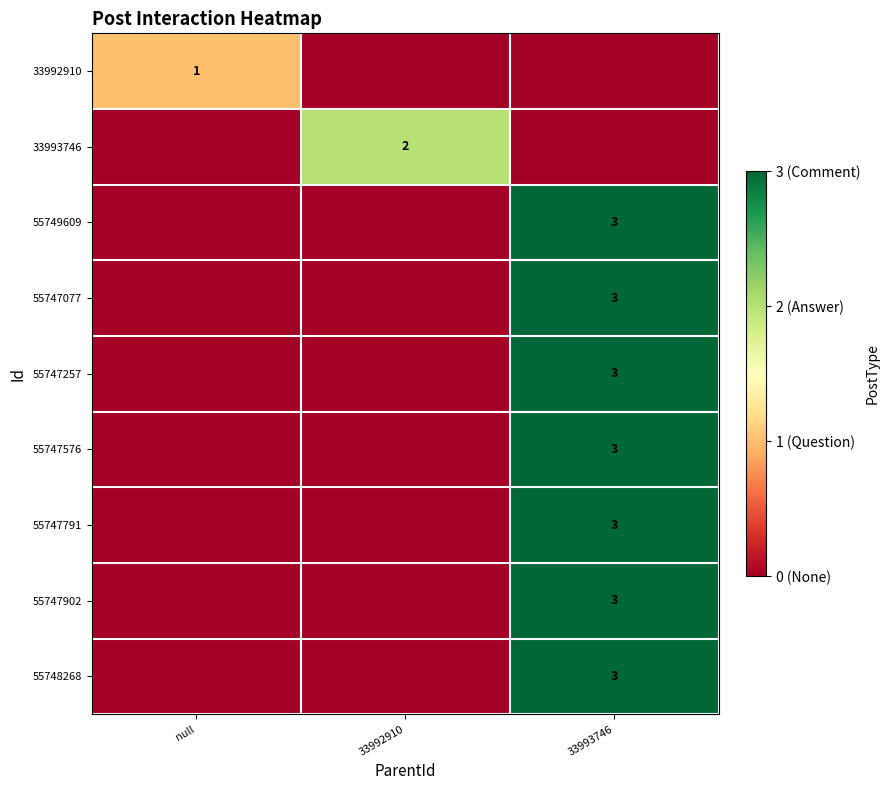

The value of 55747257 at 33993746 is 3. True or false?

True